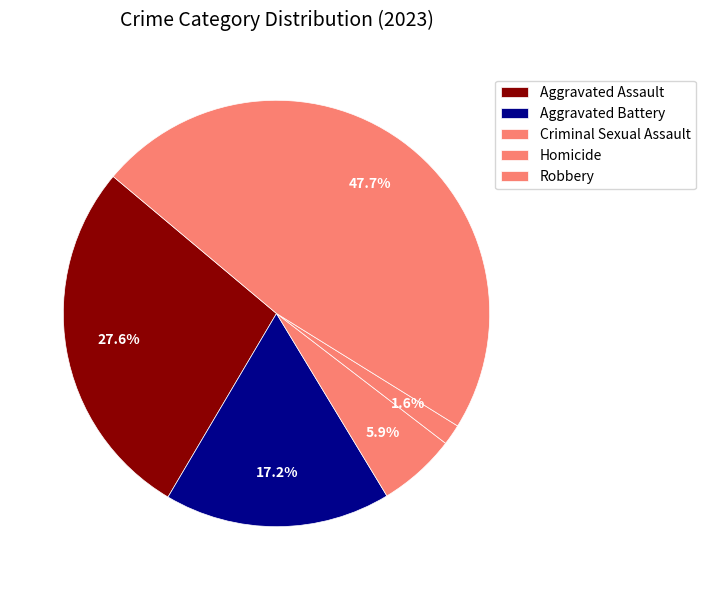

Which slice is the smallest?

Homicide